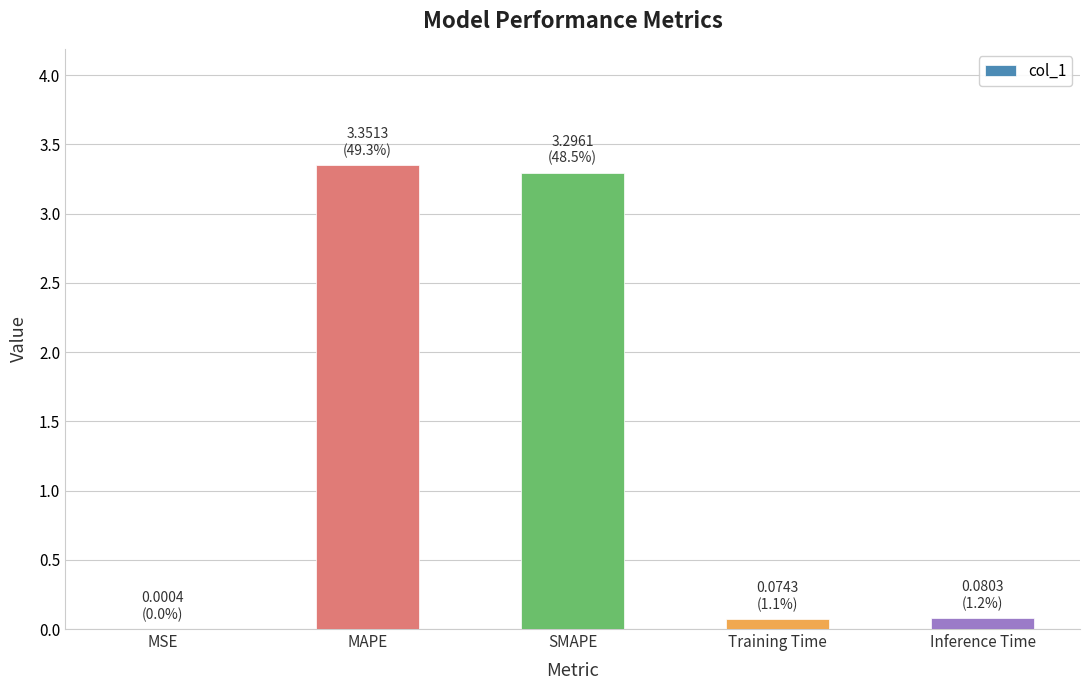

What is the sum of all values?

6.8